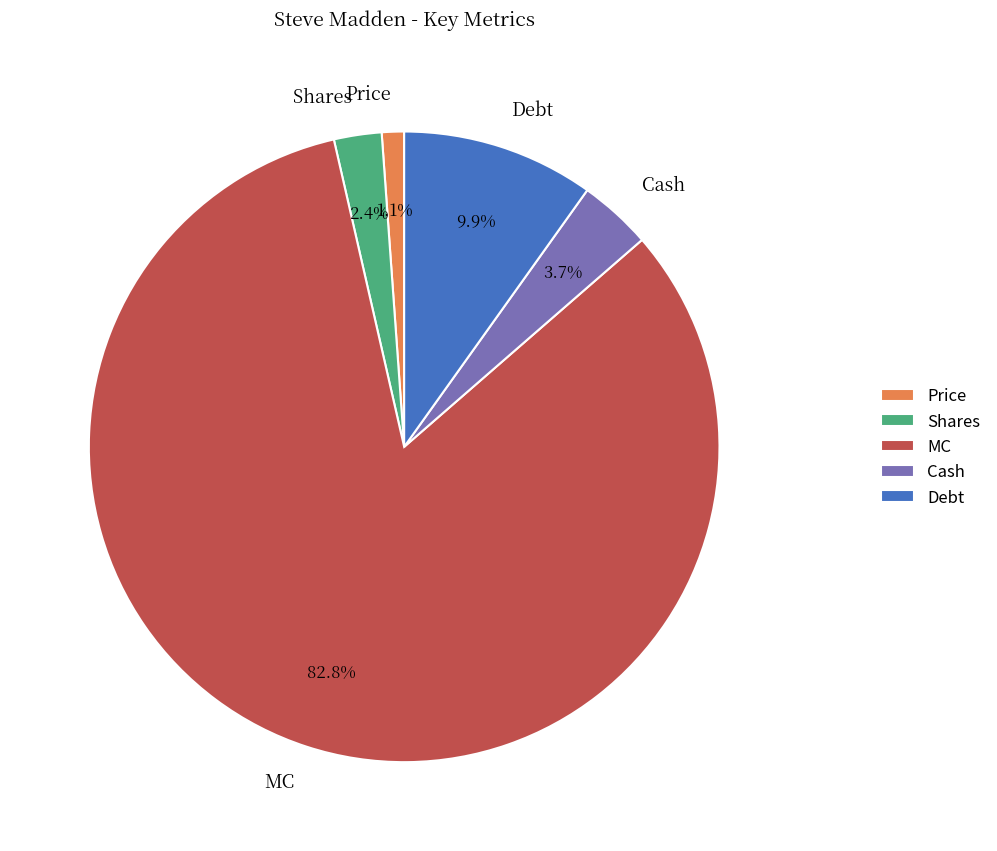

To the nearest percent, what is the average slice percentage?

20%